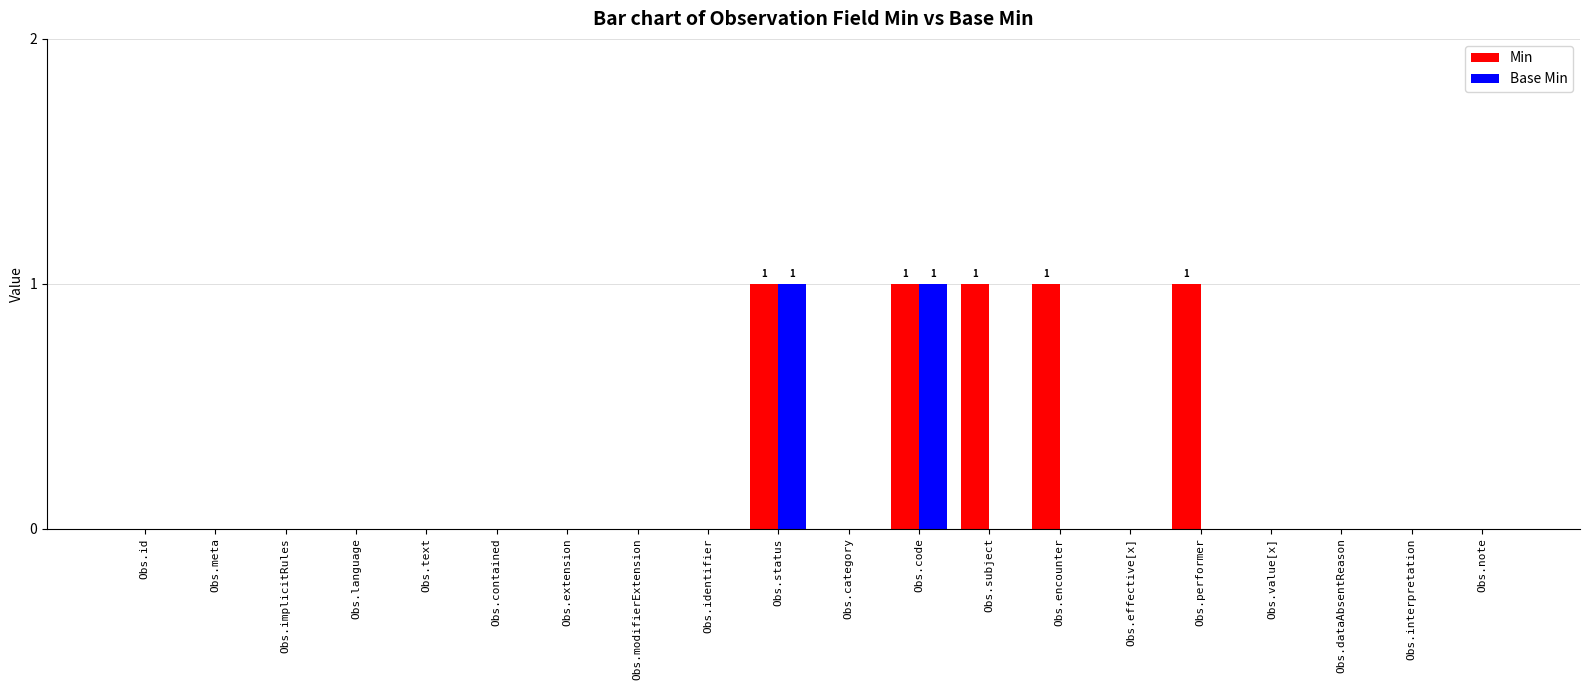

Which series has the largest total across all categories?

Min